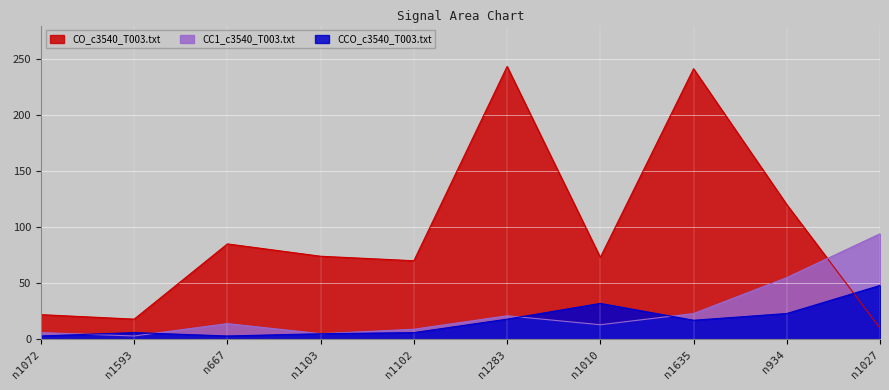

What is the value of the CCO_c3540_T003.txt point at the 10th from the left?

48